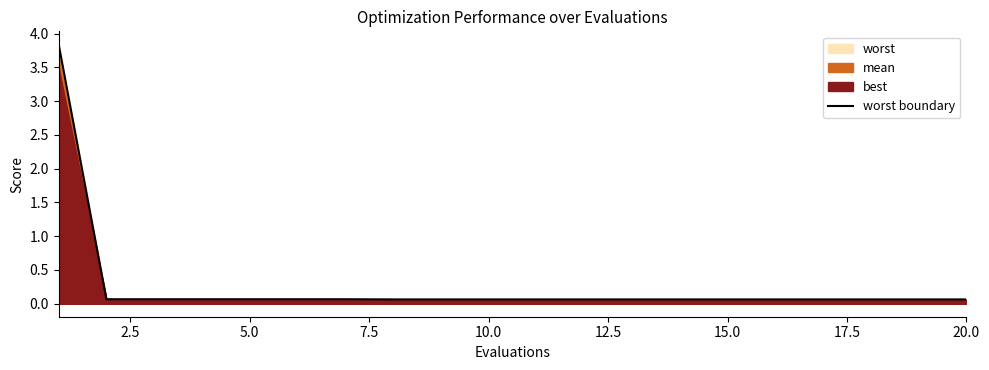

What is the highest value of the worst boundary series?

3.8